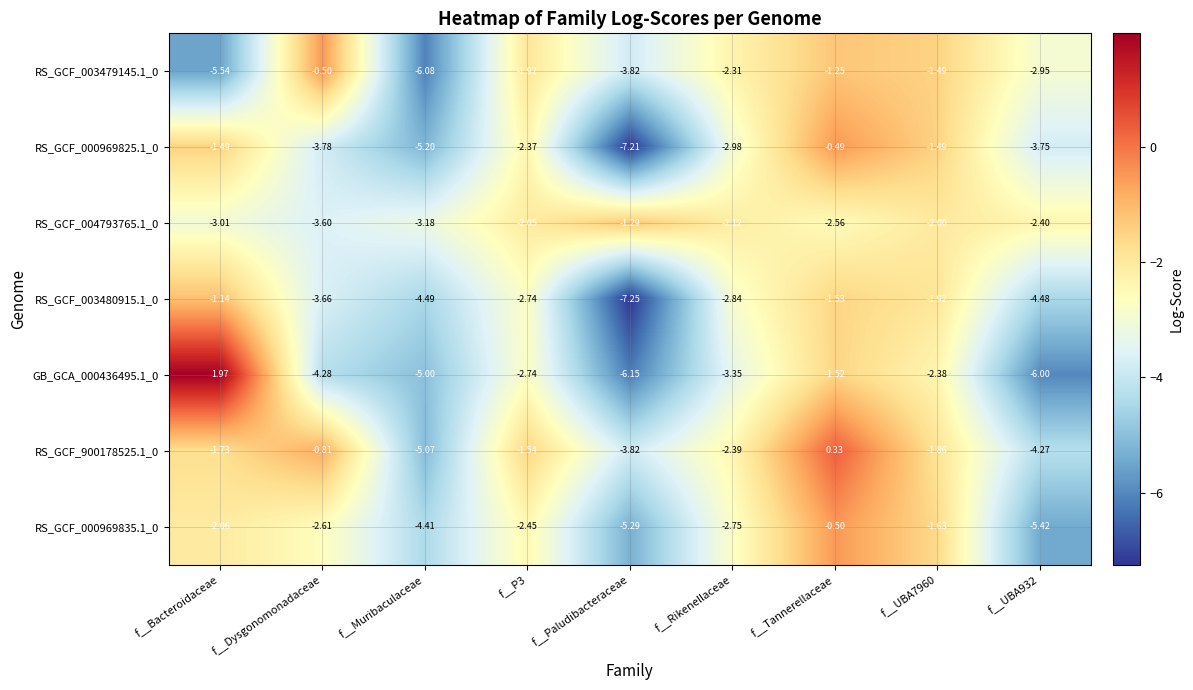

Count the number of categories in the chart.

9